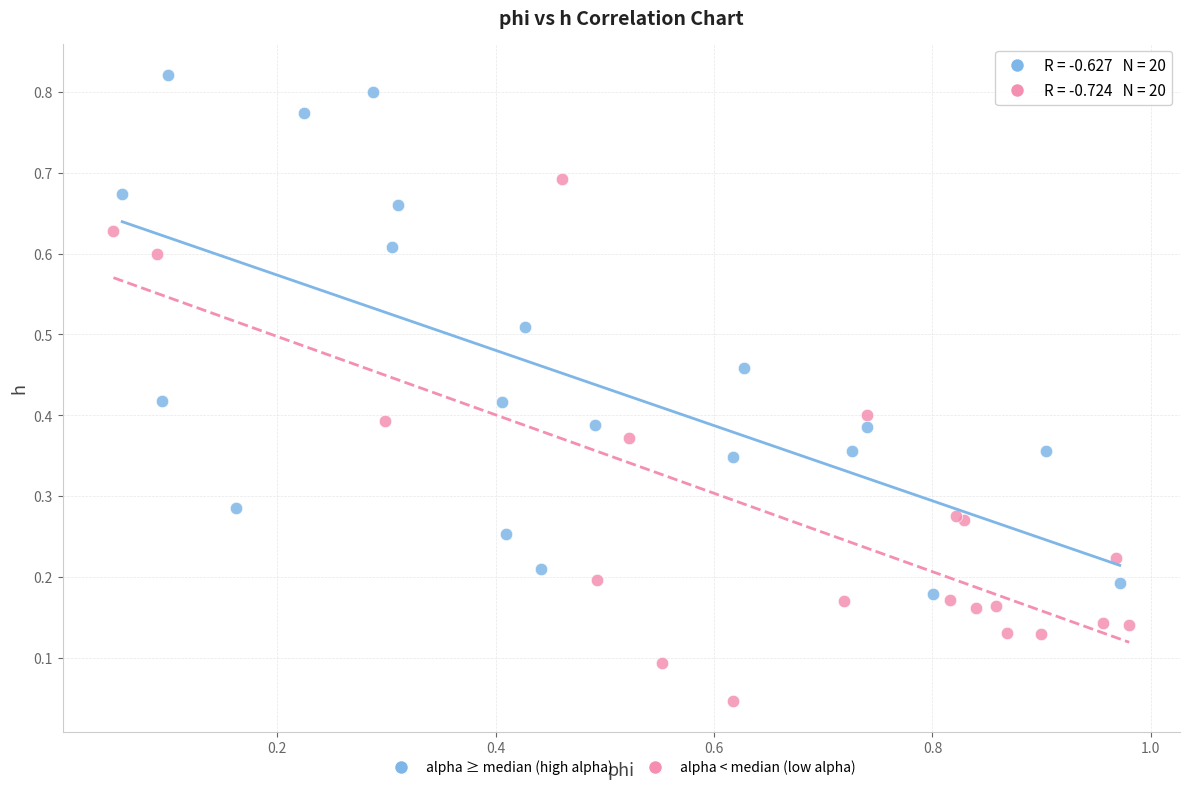

Which series contains the lowest Y value?

alpha < median (low alpha)